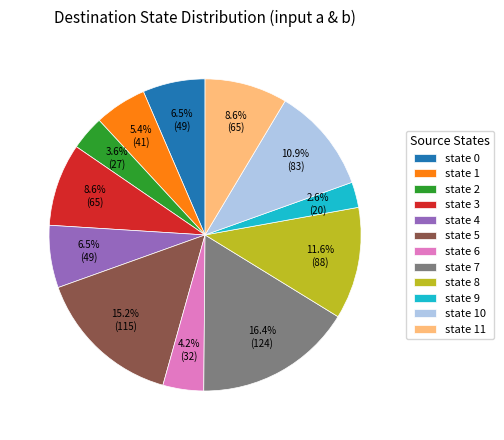

What is the ratio of the value at state 7 to the value at state 4?

2.5